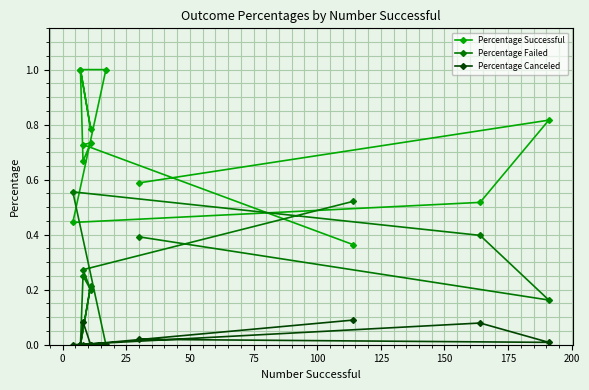

What is the sum of all Percentage Canceled values?

0.3